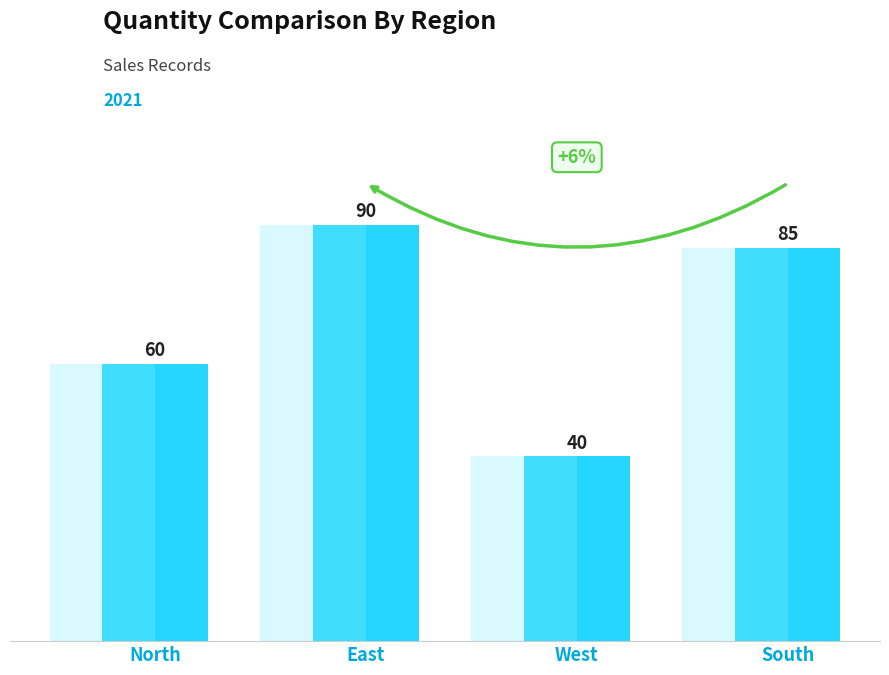

Where is the data nearest to the value 65?

North